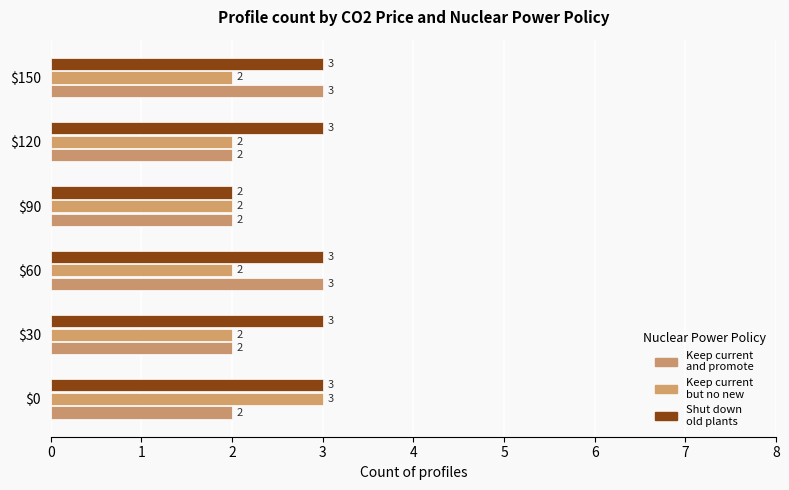

Count the number of data series in this chart.

3